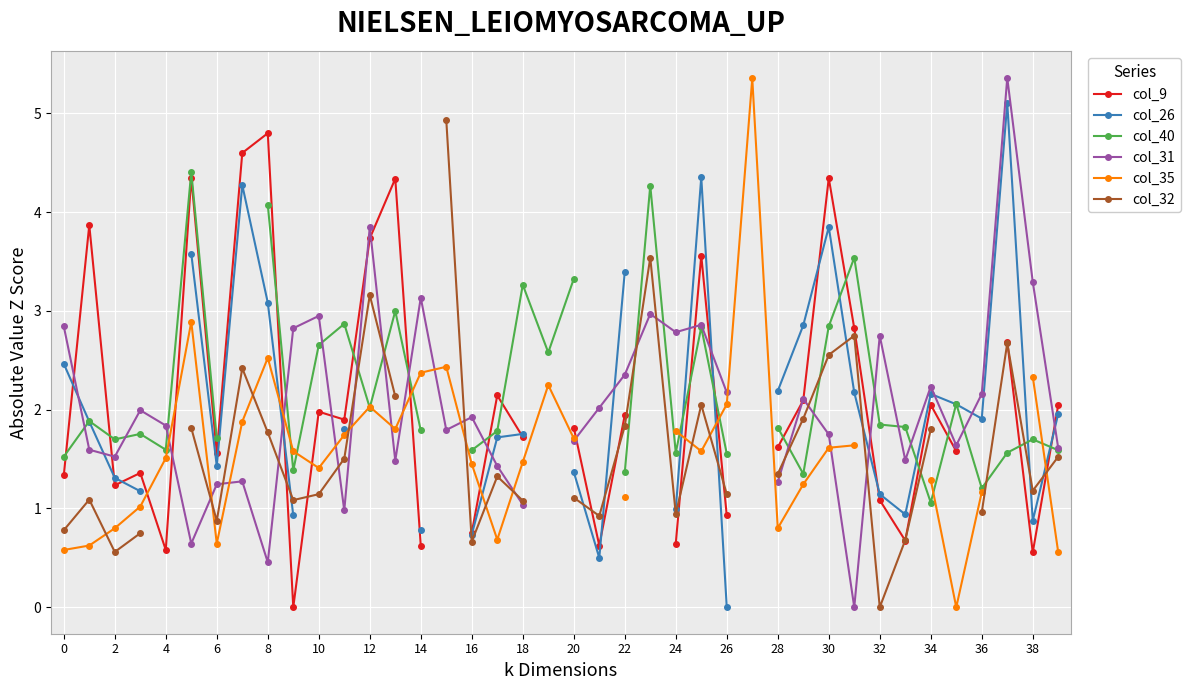

Which series has the widest spread of values?

col_31